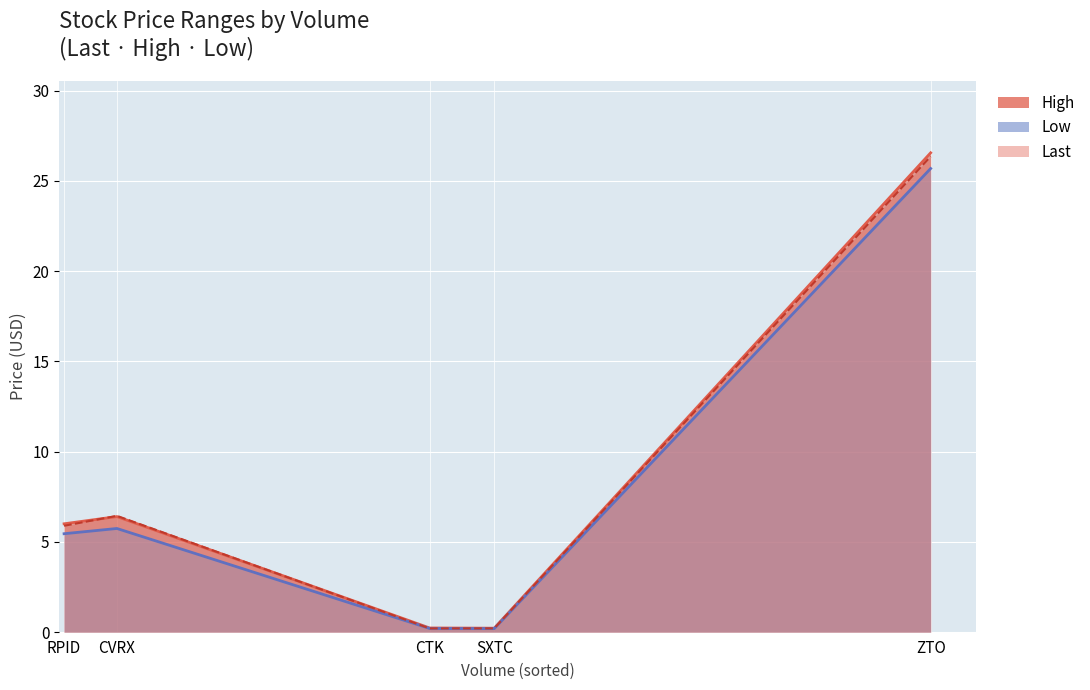

What is the value of the Low point at the 4th from the left?

0.2